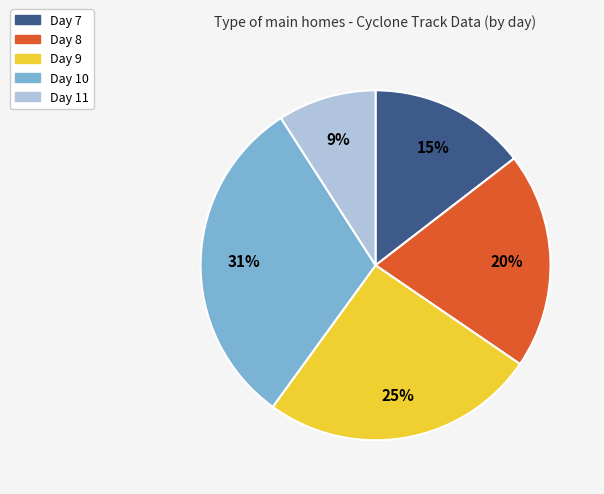

To the nearest percent, what portion does Day 9 represent?

25%